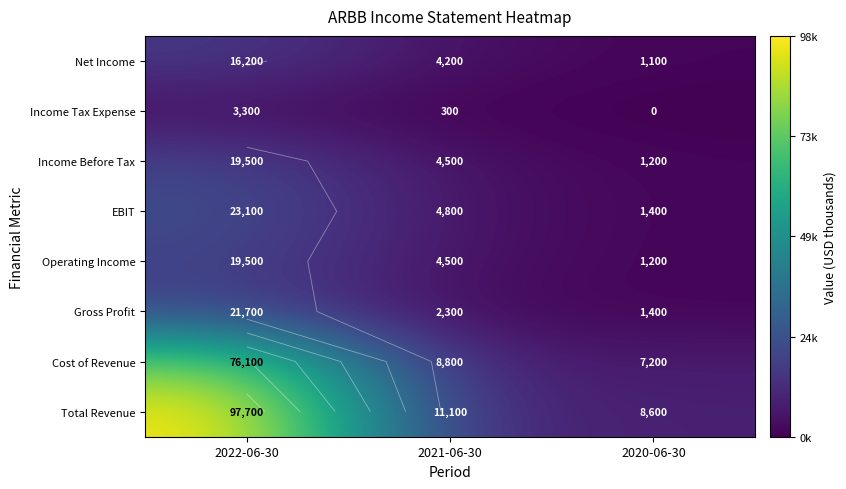

How many series are shown in this chart?

8